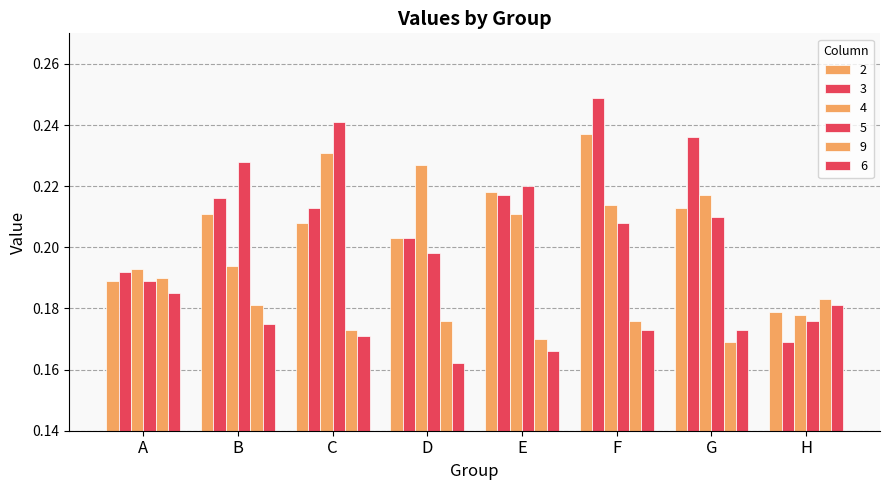

Does the chart contain stacked bars?

No